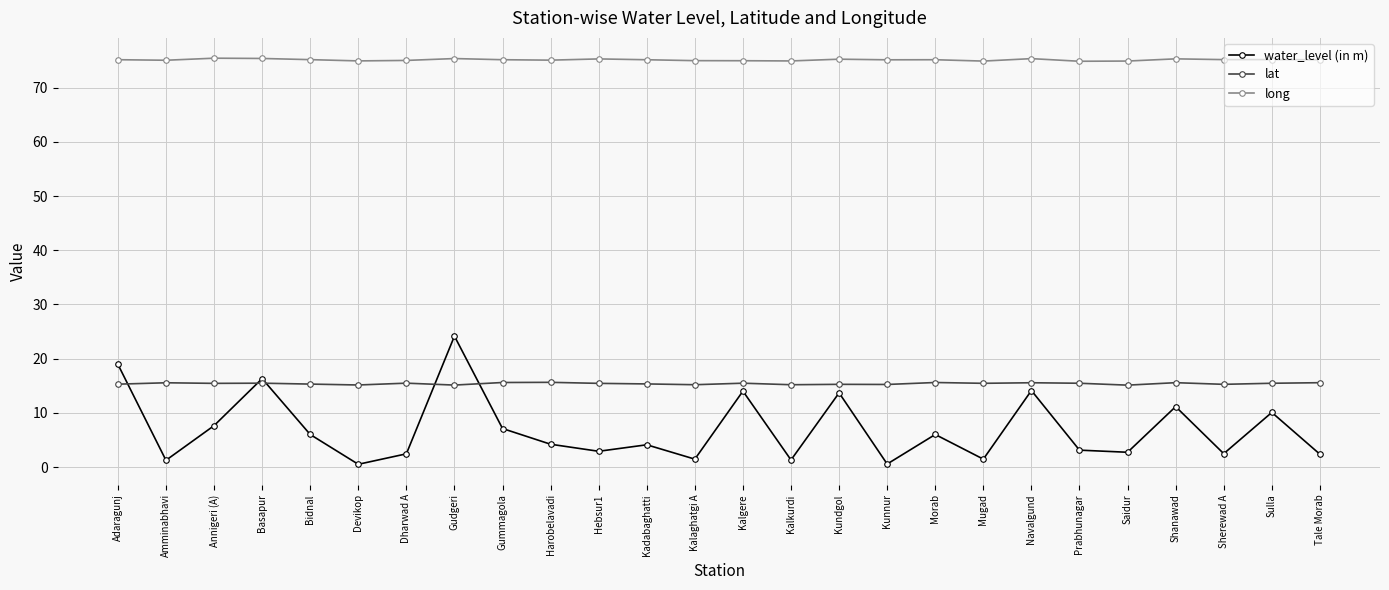

Rank the series by their maximum value, from lowest to highest.

lat, water_level (in m), long